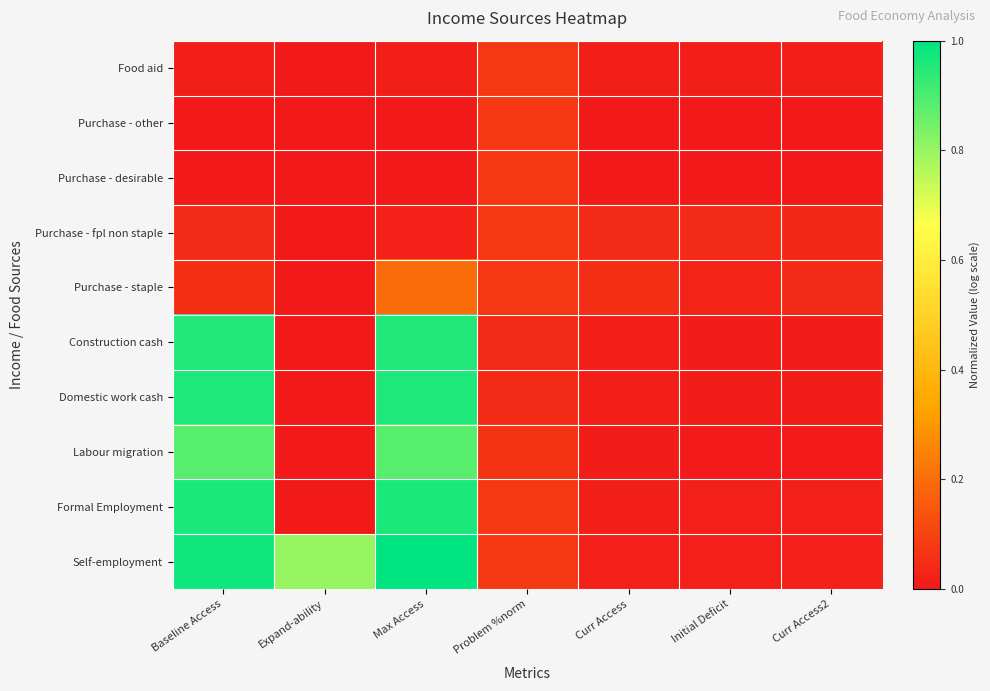

Which series has the largest total across all categories?

Self-employment